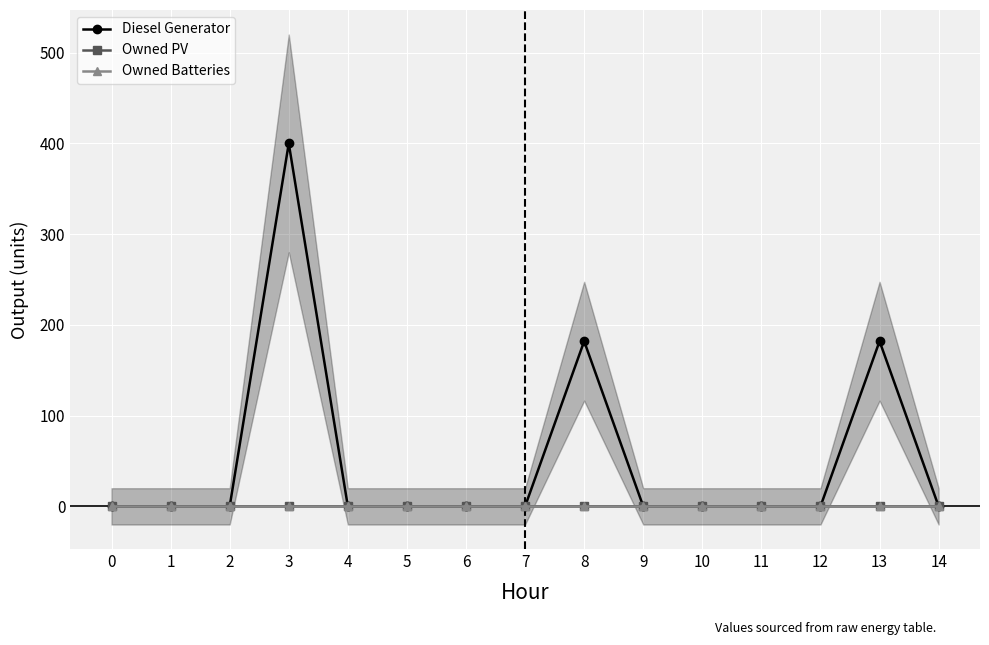

What are all the series names shown in the legend?

Diesel Generator, Owned PV, Owned Batteries